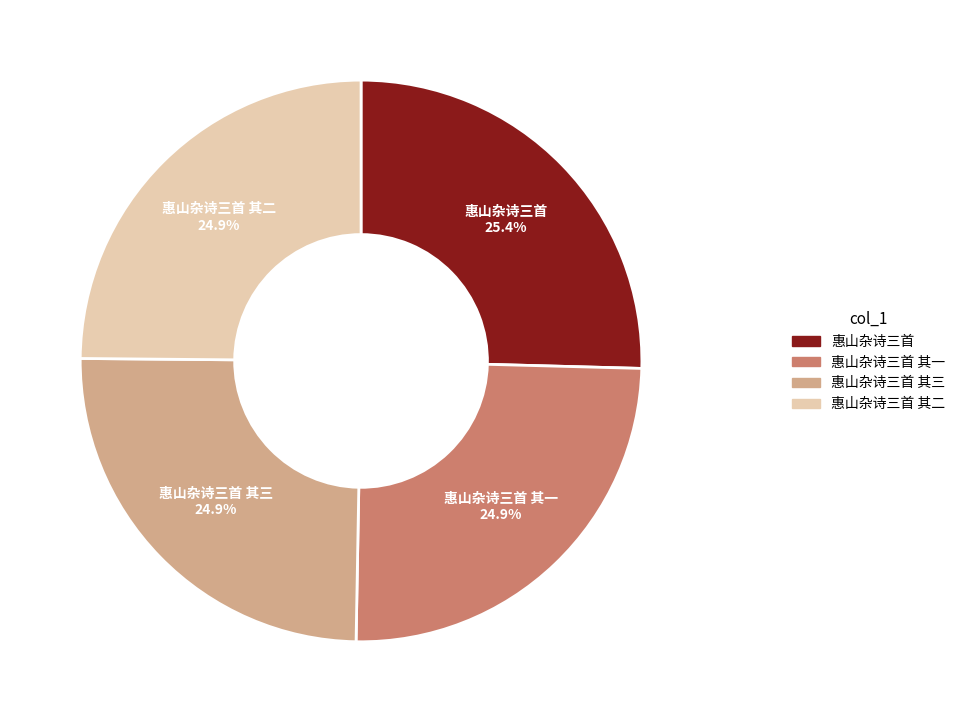

What is the largest slice in the pie chart?

惠山杂诗三首